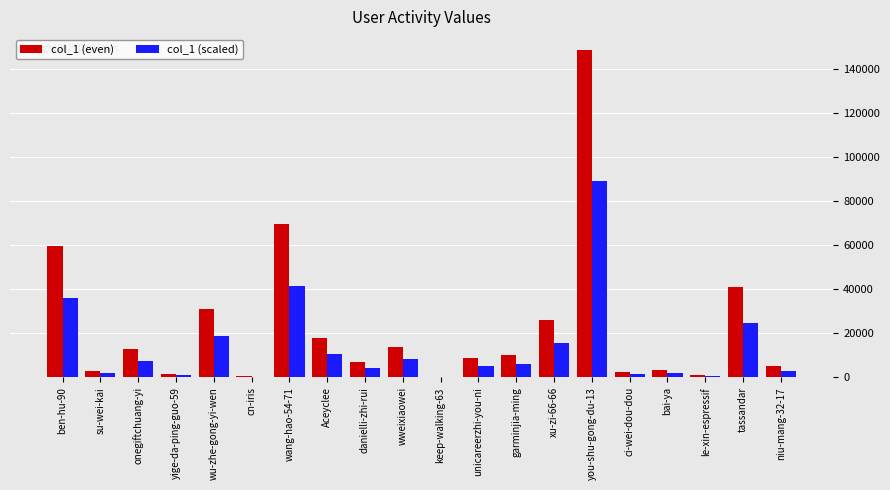

How many series are shown in this chart?

2